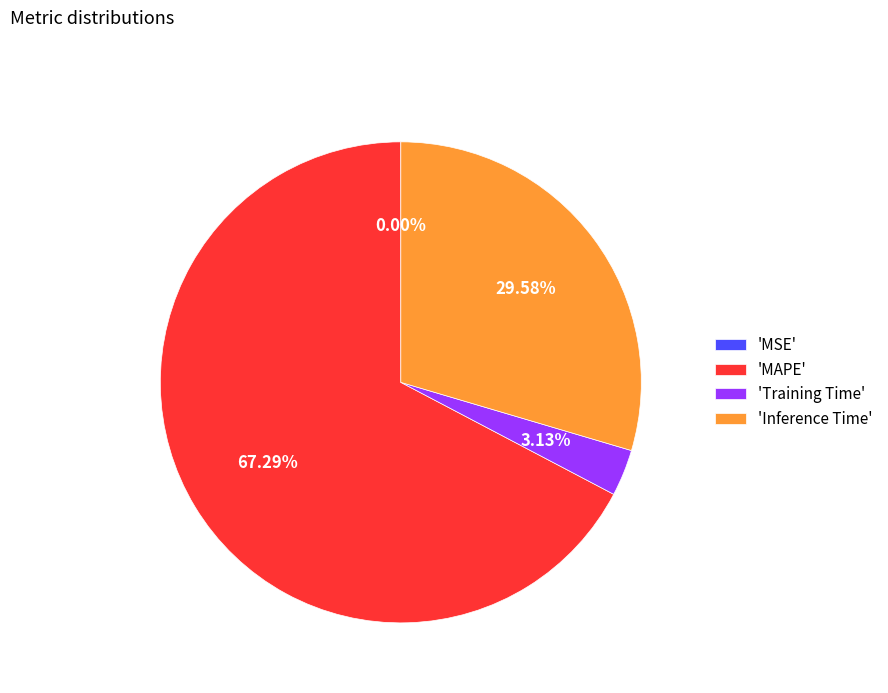

Does 'Inference Time' represent more than half of the total?

No